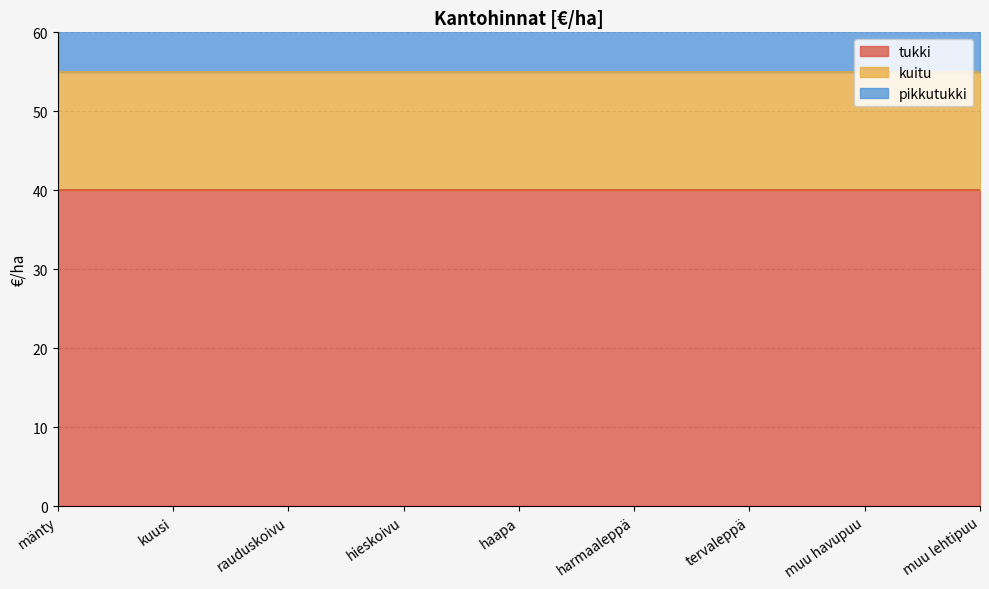

True or false: pikkutukki and kuitu cross at least once.

False